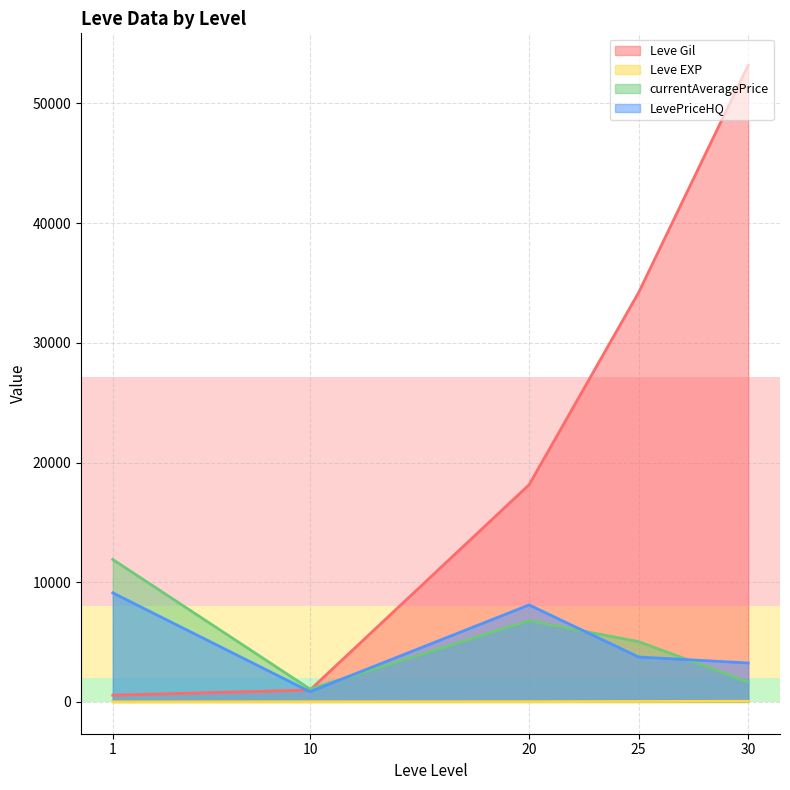

What is the average value of the Leve Gil series?

20662